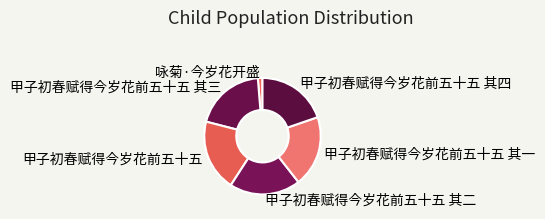

The 甲子初春赋得今岁花前五十五 其四 slice represents 9% of the pie. True or false?

False